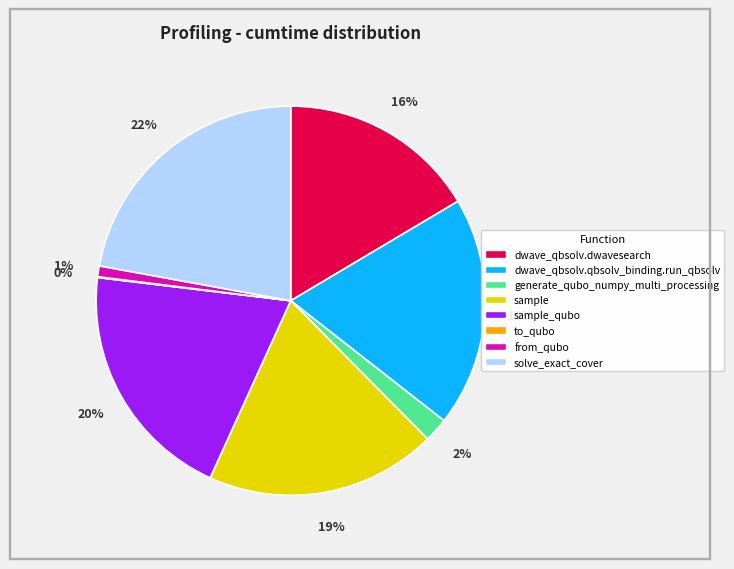

Does any single category account for the majority?

No